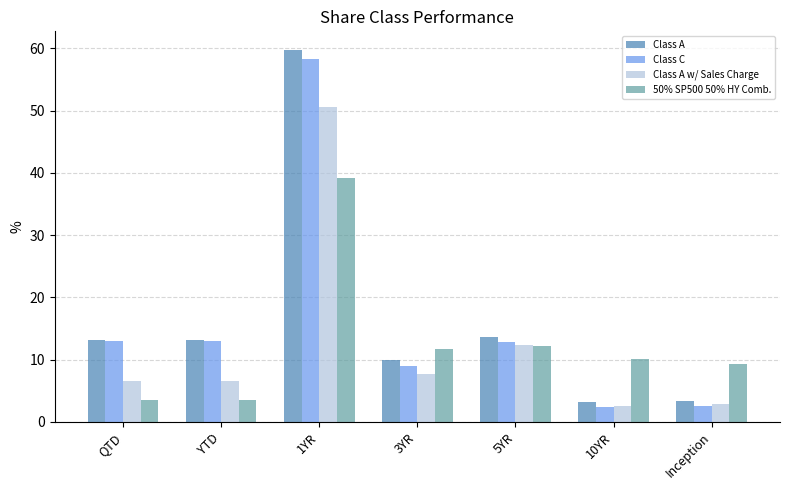

Count the number of data series in this chart.

4